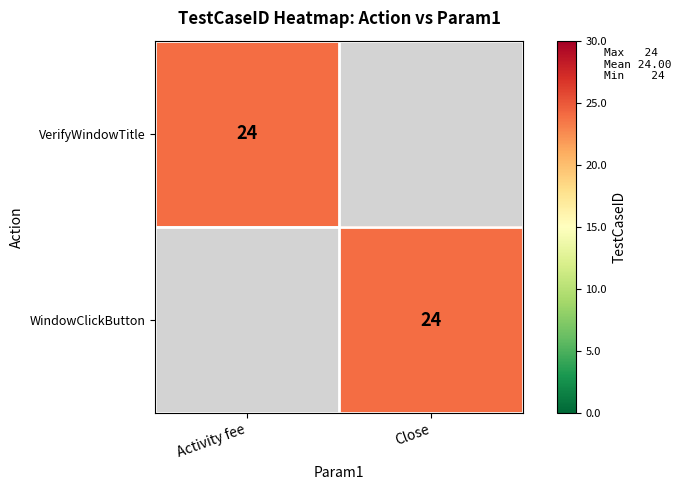

What is the spread (max minus min) of values at Activity fee?

24